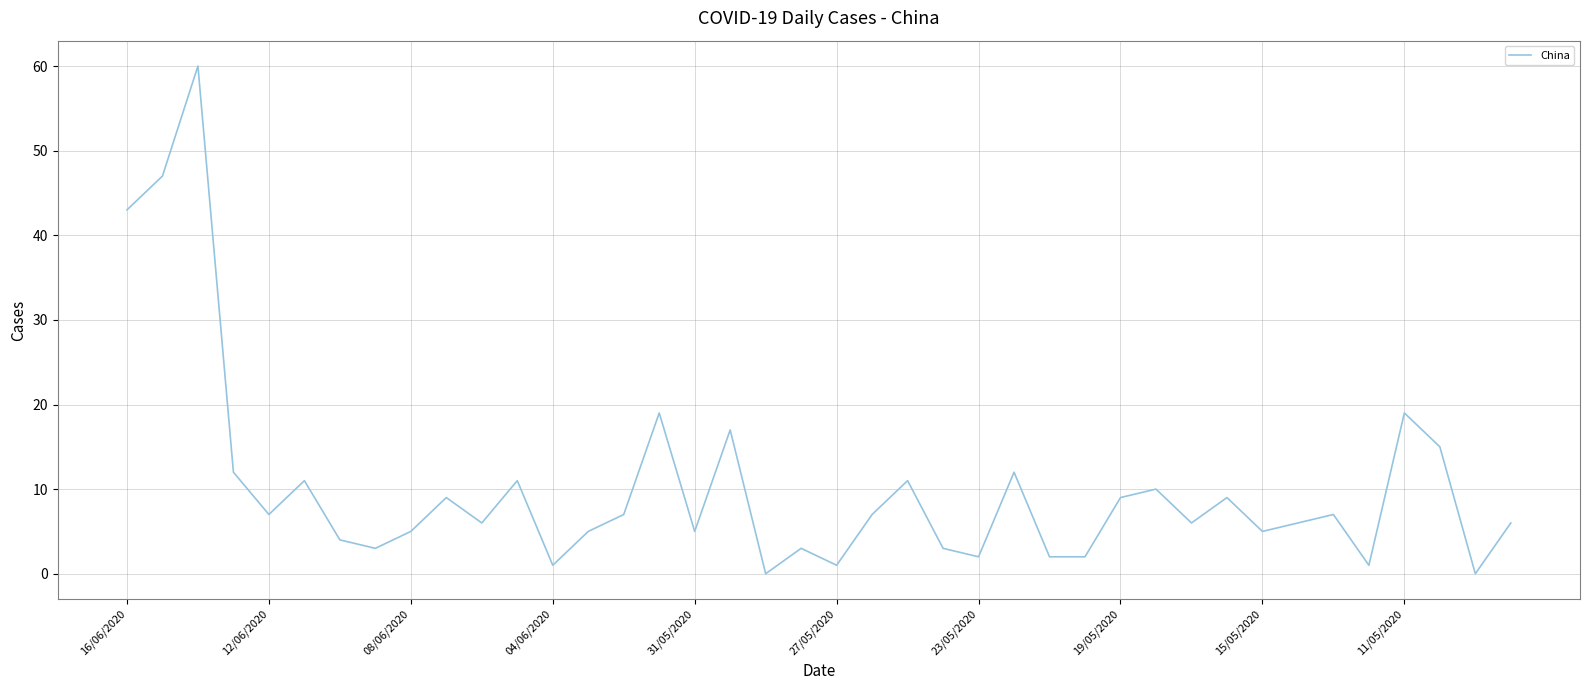

What is the greatest value displayed?

60